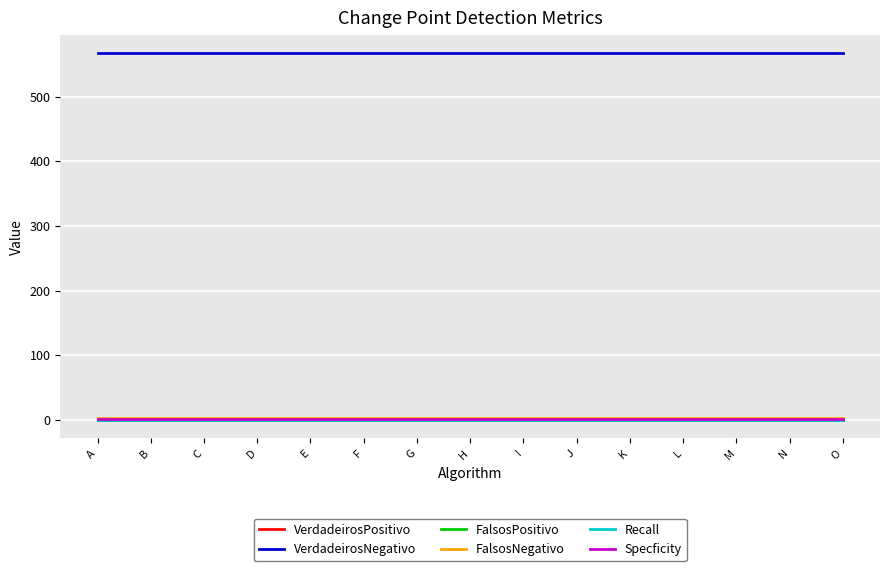

Between I and N, which series saw the biggest shift?

VerdadeirosPositivo